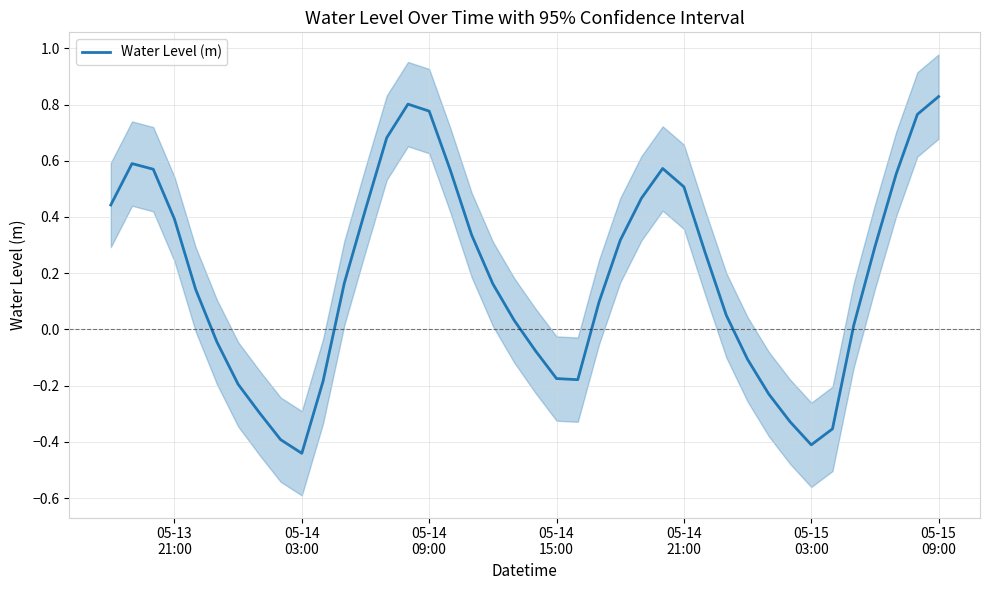

What is the greatest value displayed?

0.8